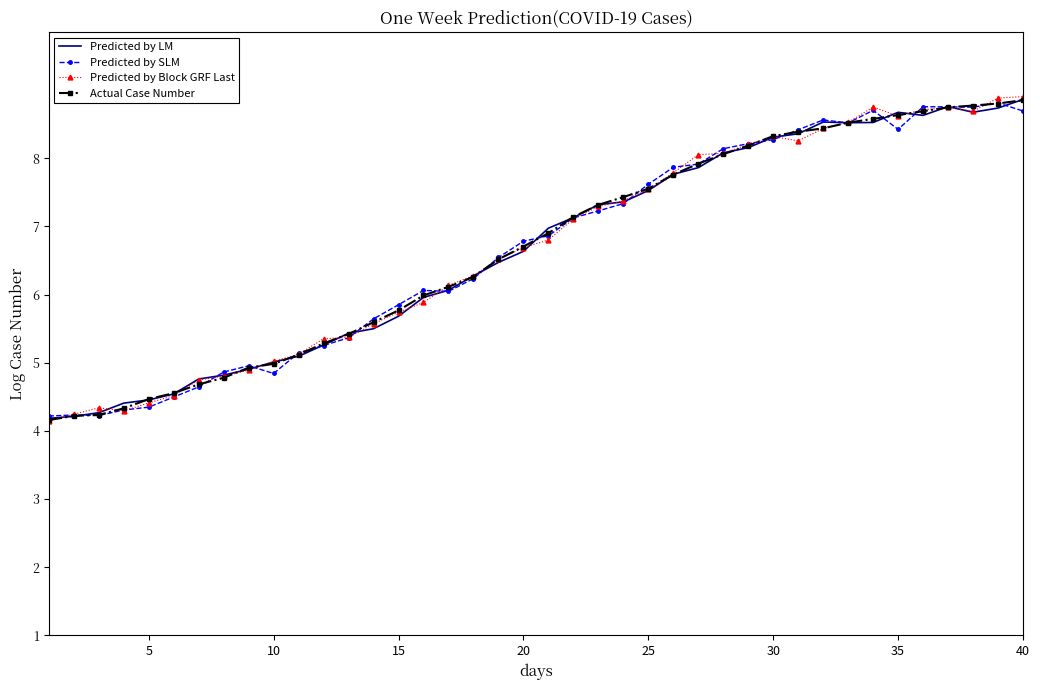

What is the minimum value shown in the chart?

4.1